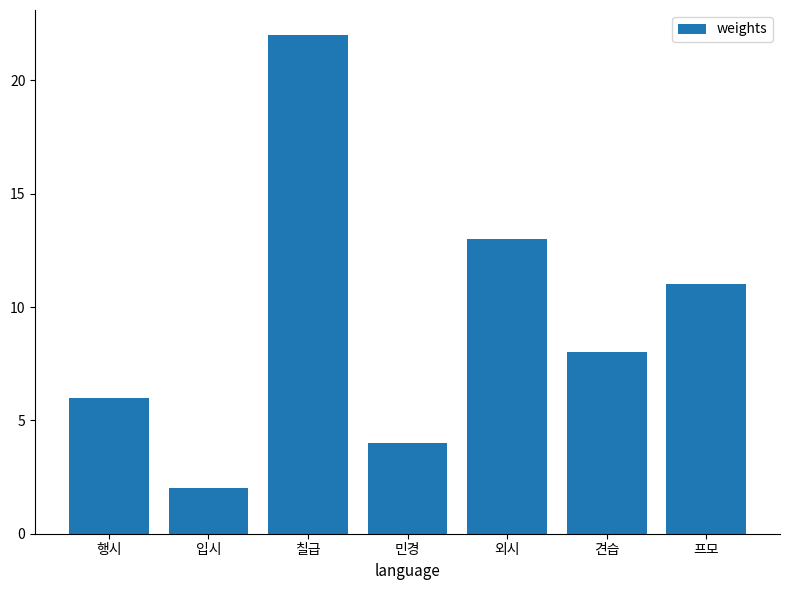

What is the label of the 3rd bar from the right?

외시